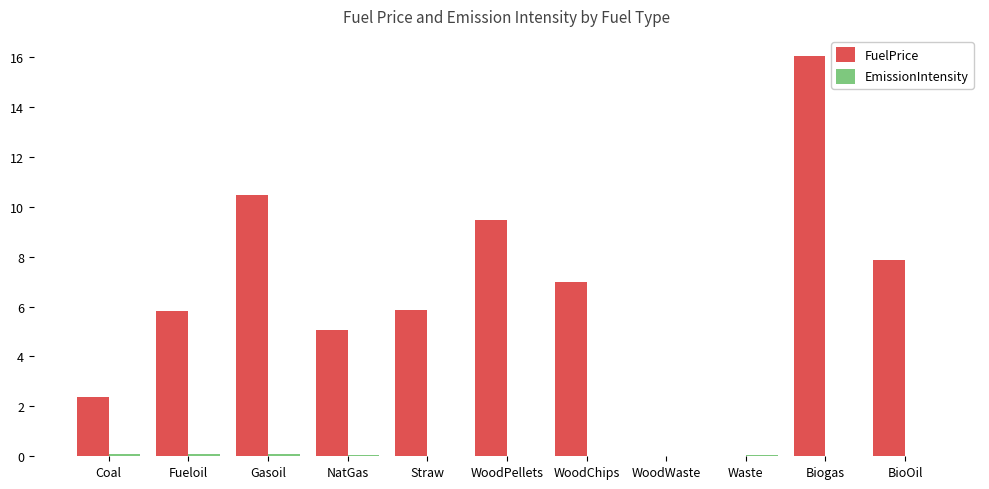

The FuelPrice series shows 2.4 at Coal. True or false?

True